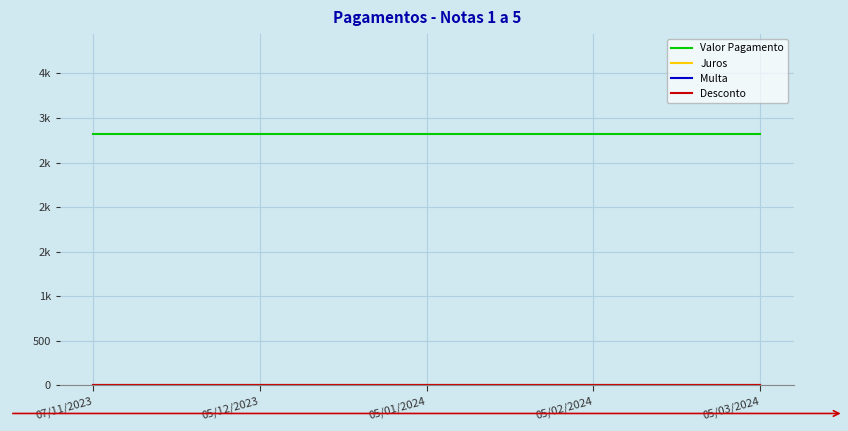

What are all the series names shown in the legend?

Valor Pagamento, Juros, Multa, Desconto